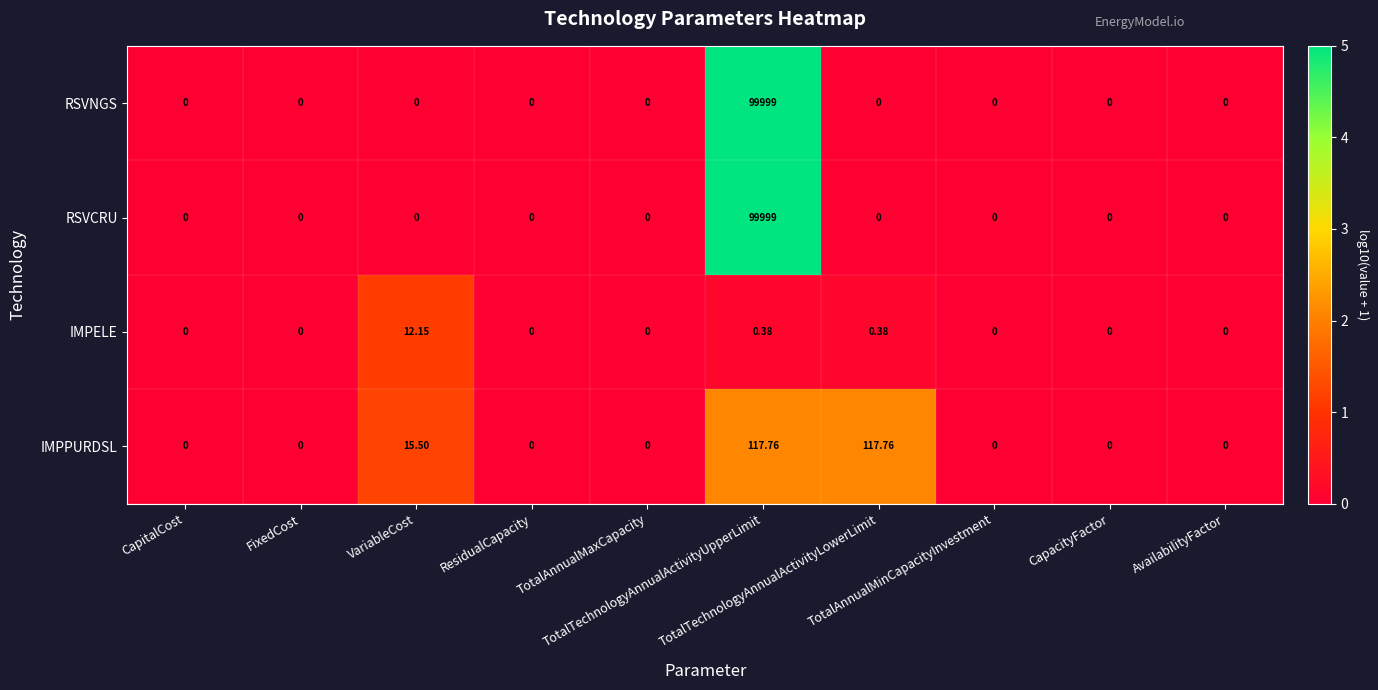

At how many categories does at least one series exceed 3?

3